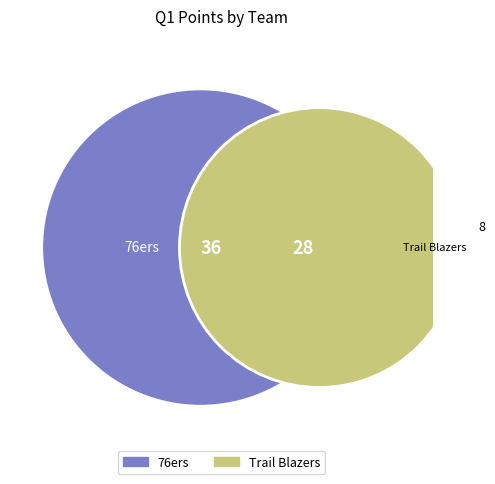

To the nearest percent, what is the difference between the largest and smallest slice percentages?

12%